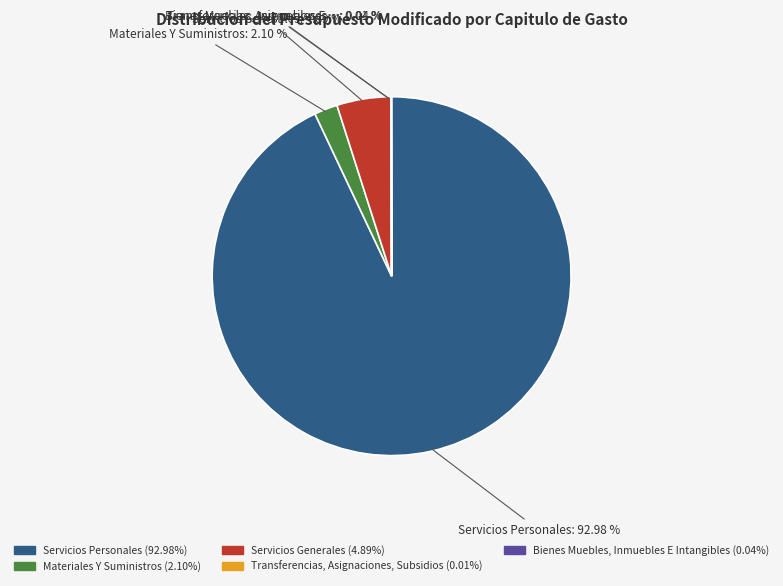

What is the majority slice?

Servicios Personales